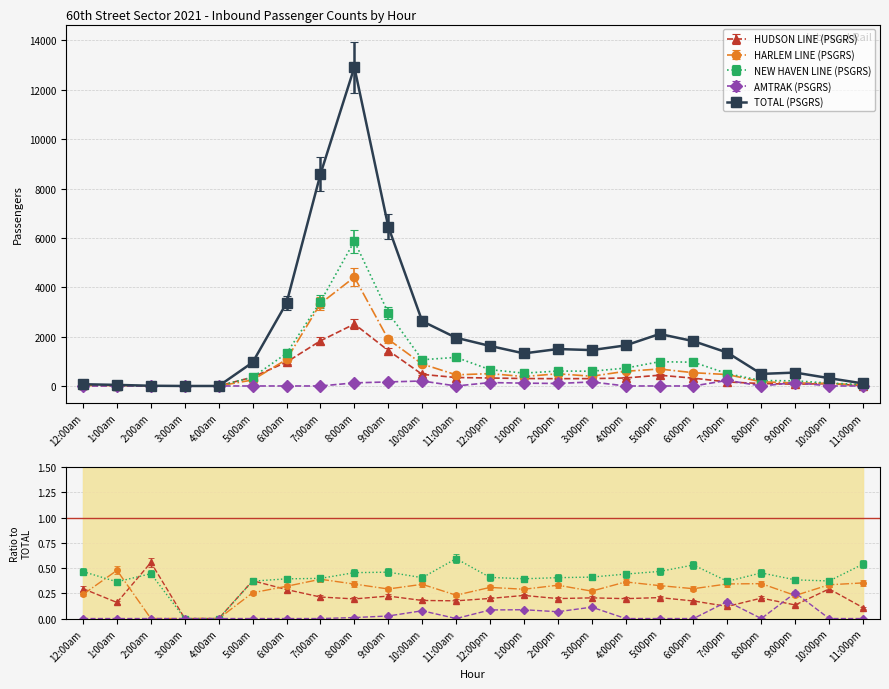

What is the label of the 19th point from the right?

5:00am